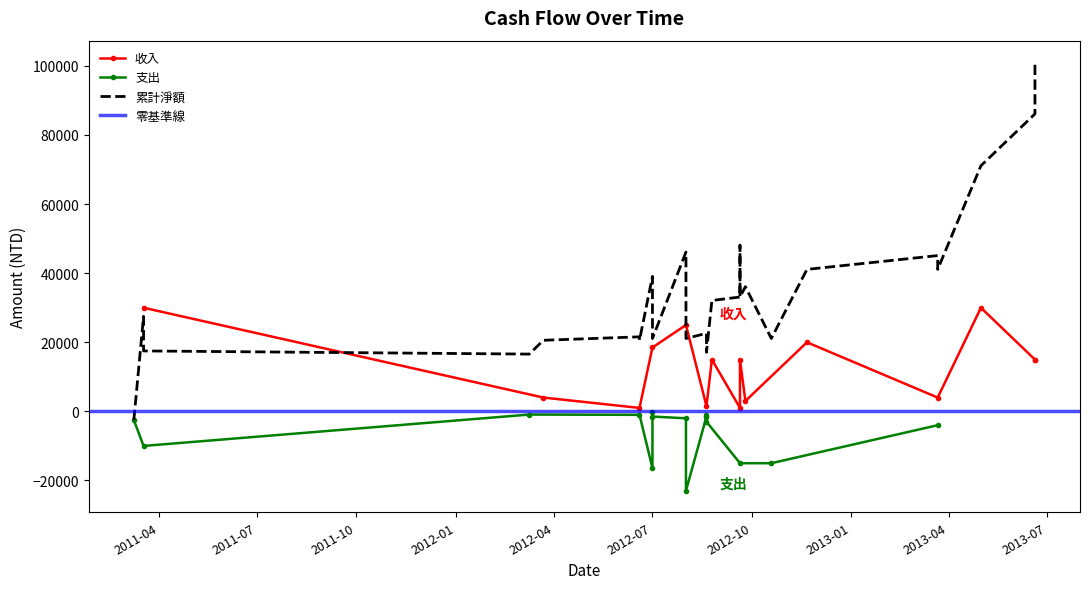

How many values are below 15000?

6